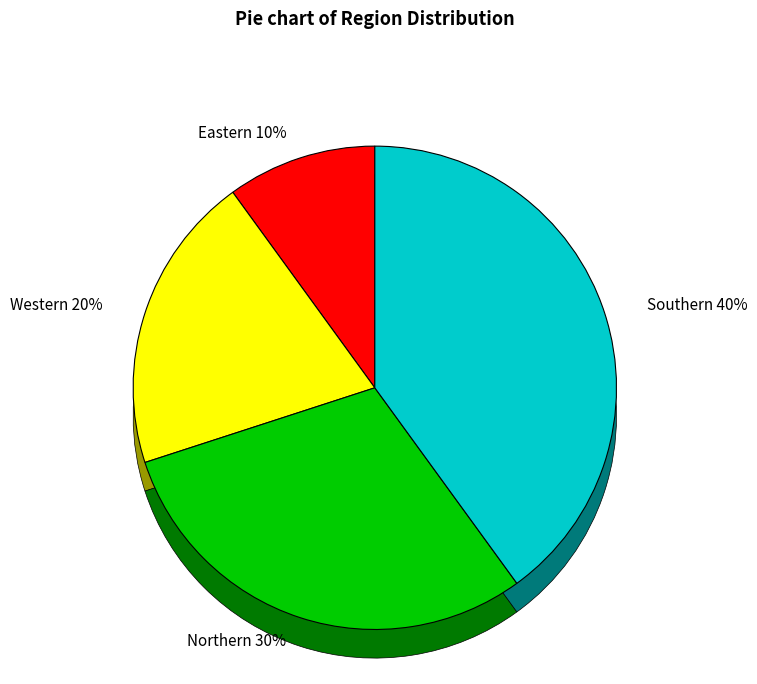

Rank the categories by value from highest to lowest.

Southern, Northern, Western, Eastern